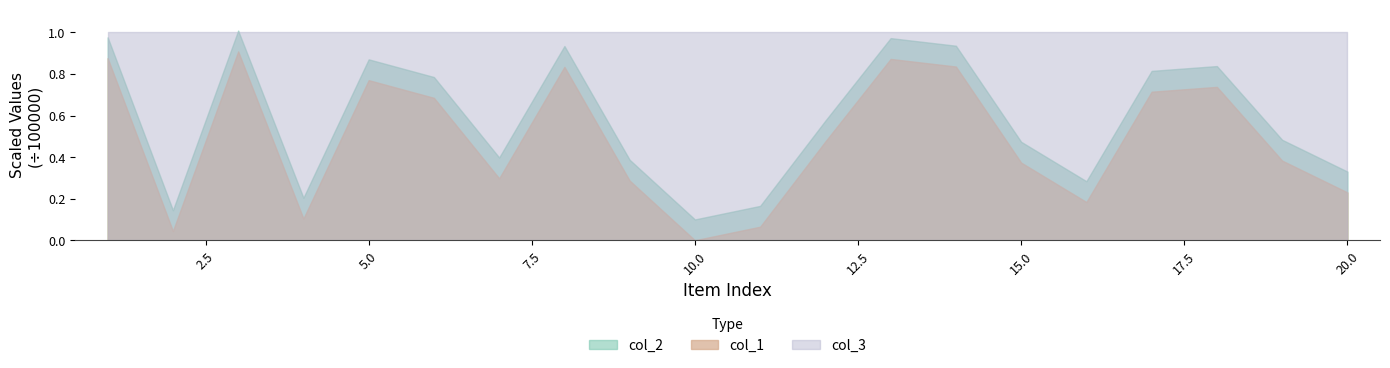

Between 5 and 15, which series saw the biggest shift?

col_1